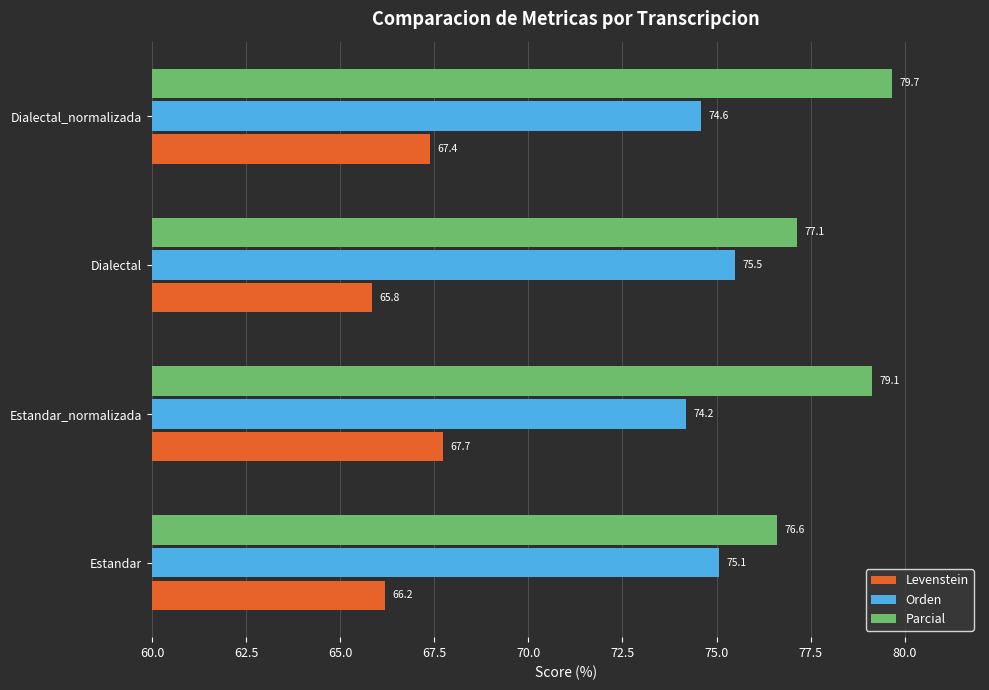

Rank the series by their average value, from lowest to highest.

Levenstein, Orden, Parcial